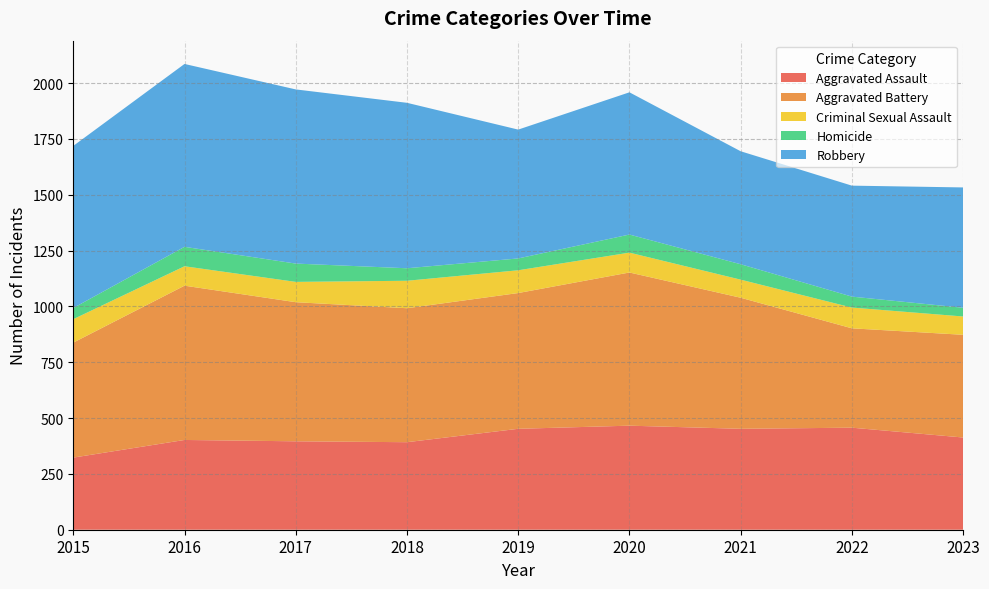

Reading right to left, transcribe all the data shown in this chart.

Aggravated Assault: 2023=413	2022=457	2021=452	2020=466	2019=452	2018=392	2017=396	2016=402	2015=323
Aggravated Battery: 2023=460	2022=445	2021=587	2020=686	2019=608	2018=600	2017=623	2016=691	2015=515
Criminal Sexual Assault: 2023=82	2022=93	2021=81	2020=89	2019=102	2018=123	2017=91	2016=87	2015=105
Homicide: 2023=39	2022=49	2021=69	2020=81	2019=53	2018=56	2017=82	2016=87	2015=50
Robbery: 2023=539	2022=497	2021=506	2020=637	2019=577	2018=741	2017=780	2016=819	2015=726